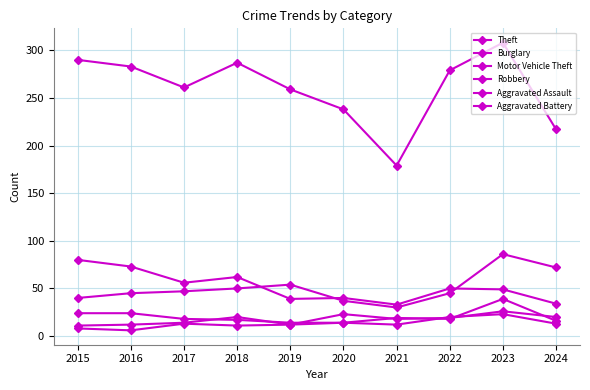

How many data points in Motor Vehicle Theft are less than 47?

5